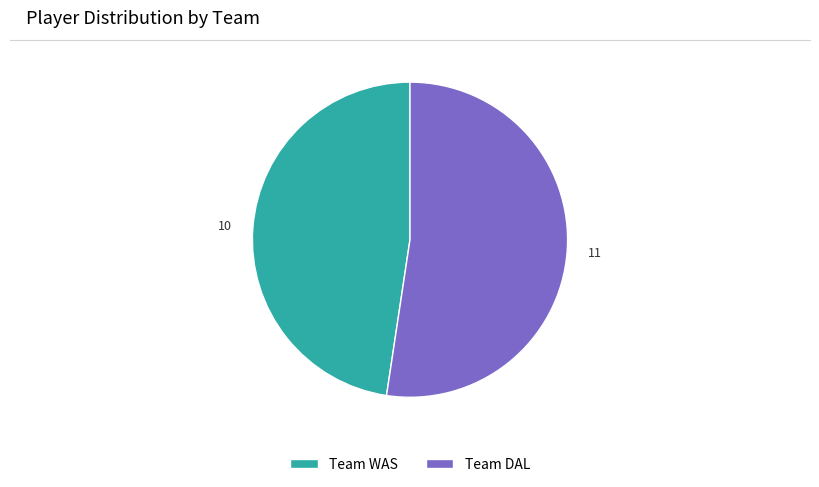

Approximately how many times larger is the value at Team WAS compared to Team DAL?

0.9